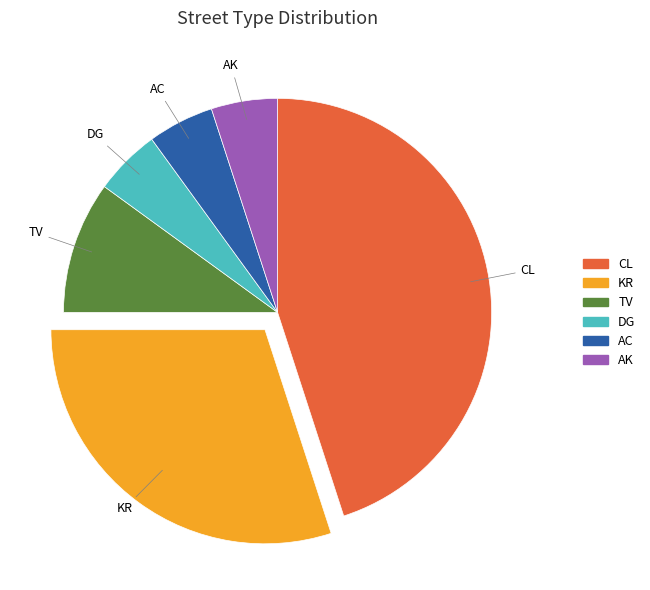

Is there a majority slice in this chart?

No